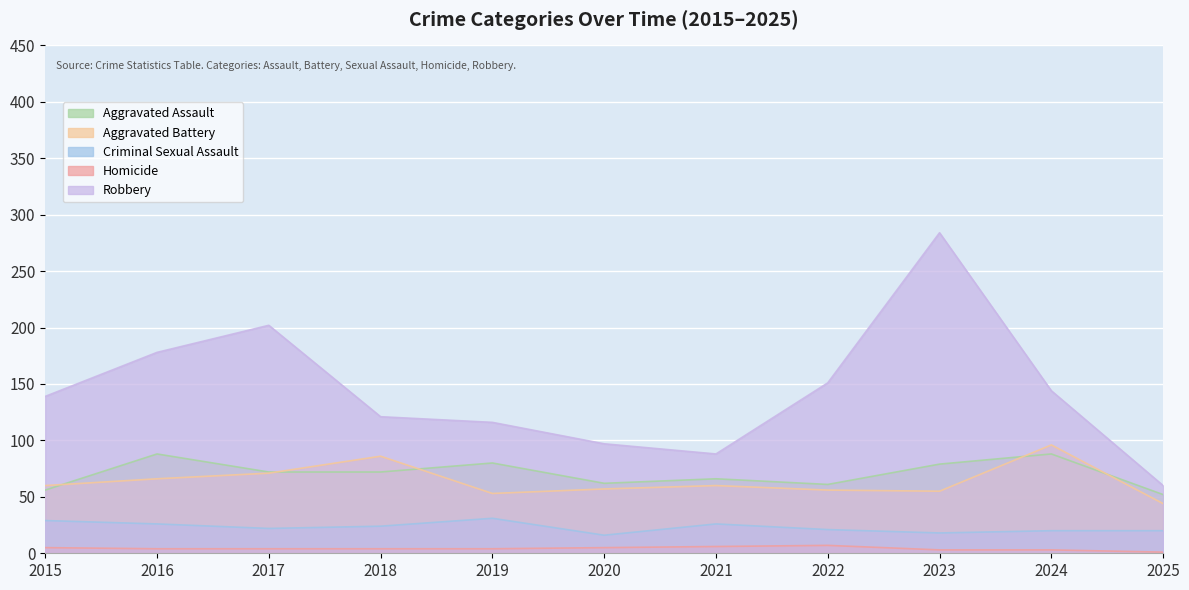

The value of Aggravated Battery at 2023 is 73. True or false?

False